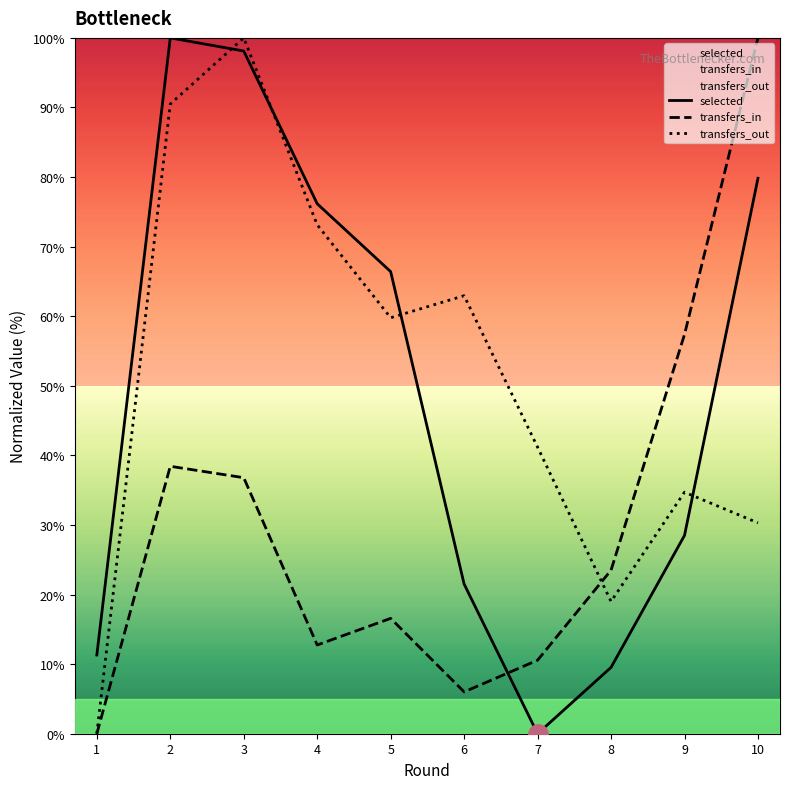

Which has a higher value, 7 or 5?

5